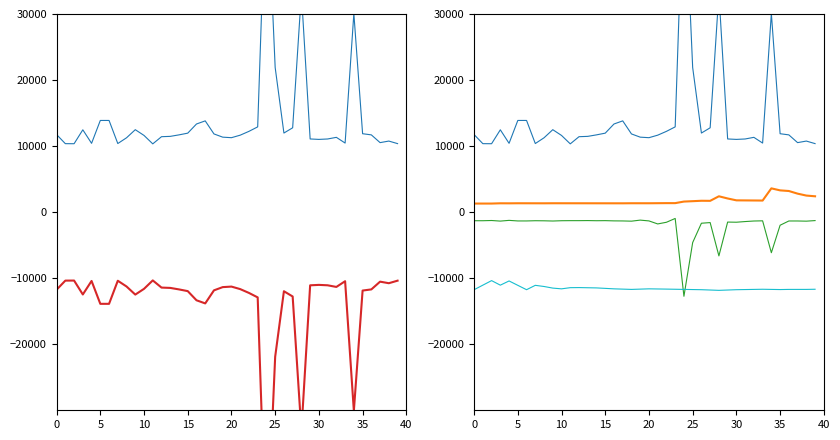

What is the label of the 12th point from the left?

11